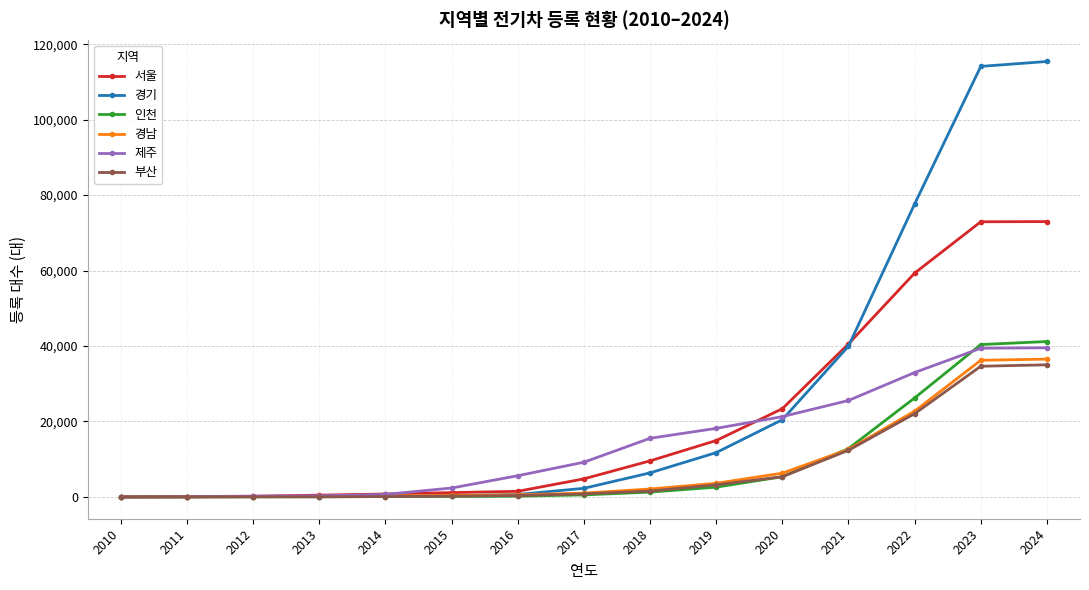

What is the highest value of the 인천 series?

41189